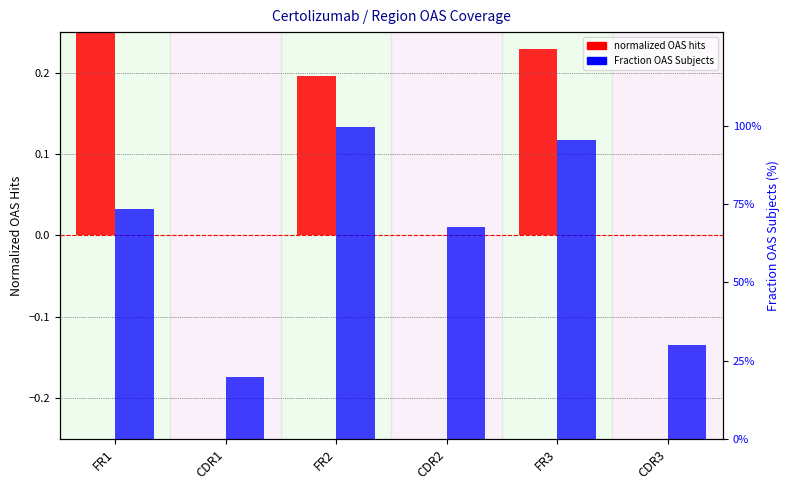

What is the label of the 4th bar from the right?

FR2